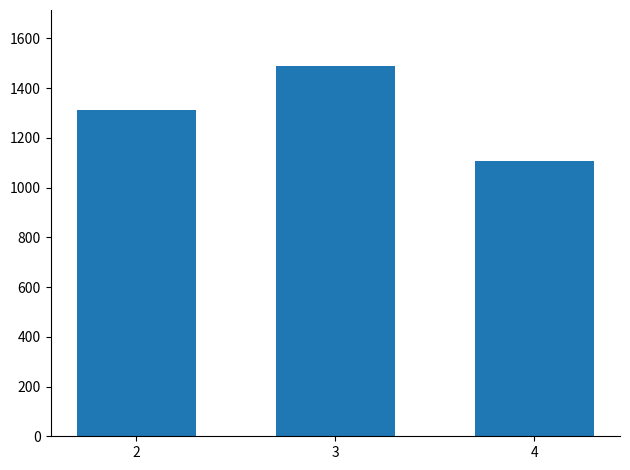

How many bars are there in total?

3